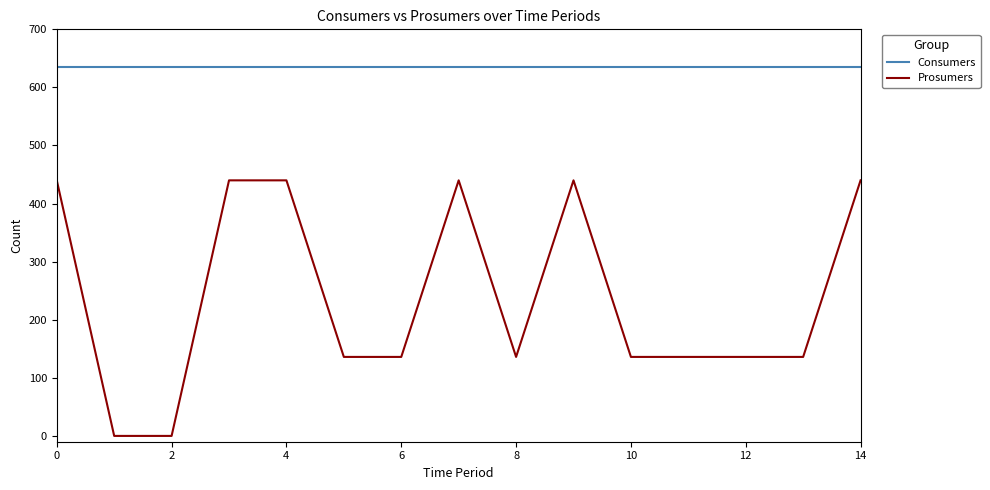

List the series in order of their peak value, lowest first.

Prosumers, Consumers